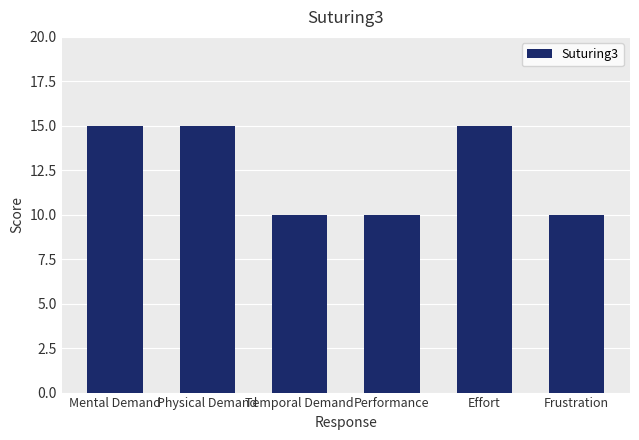

Is it true that the value at Mental Demand is 22?

False